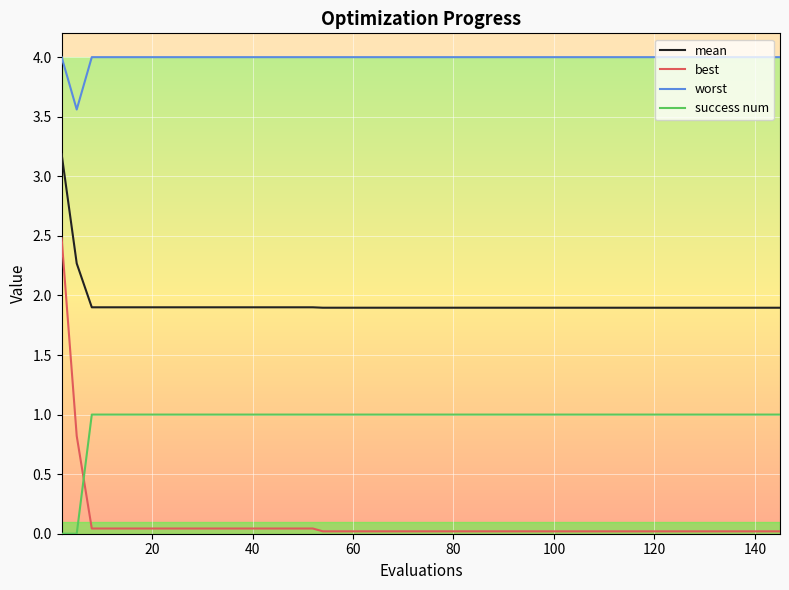

Count the success num values in the range 1 to 2.

38